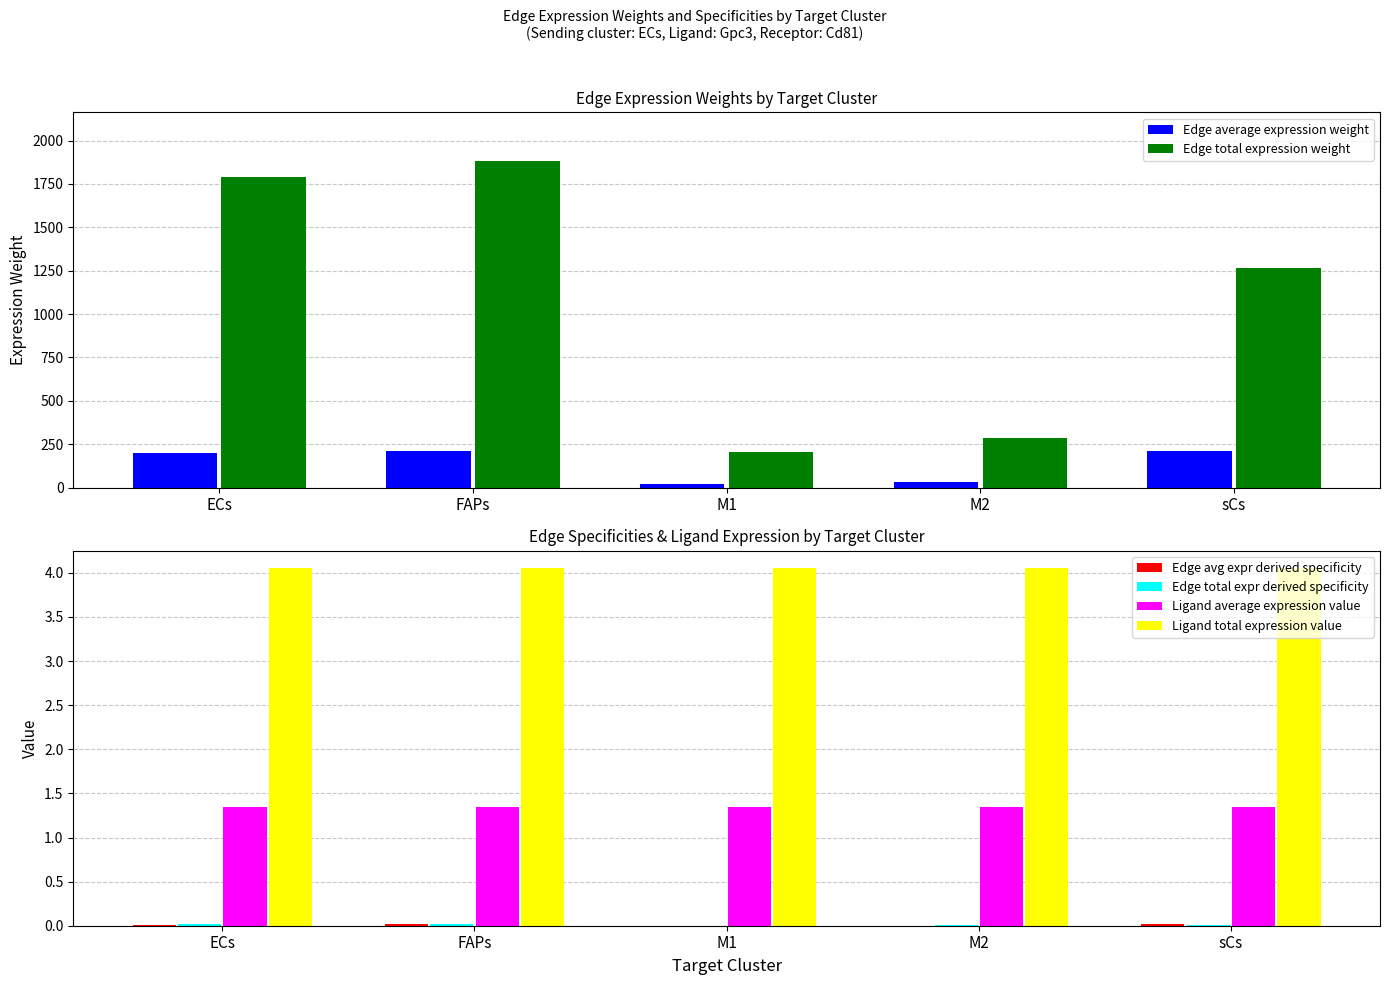

What are all the series names shown in the legend?

Edge average expression weight, Edge total expression weight, Edge avg expr derived specificity, Edge total expr derived specificity, Ligand average expression value, Ligand total expression value